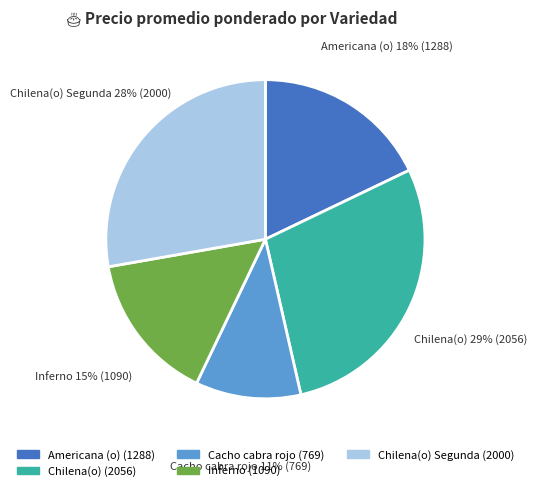

Between Chilena(o) and Chilena(o) Segunda, which is larger?

Chilena(o)